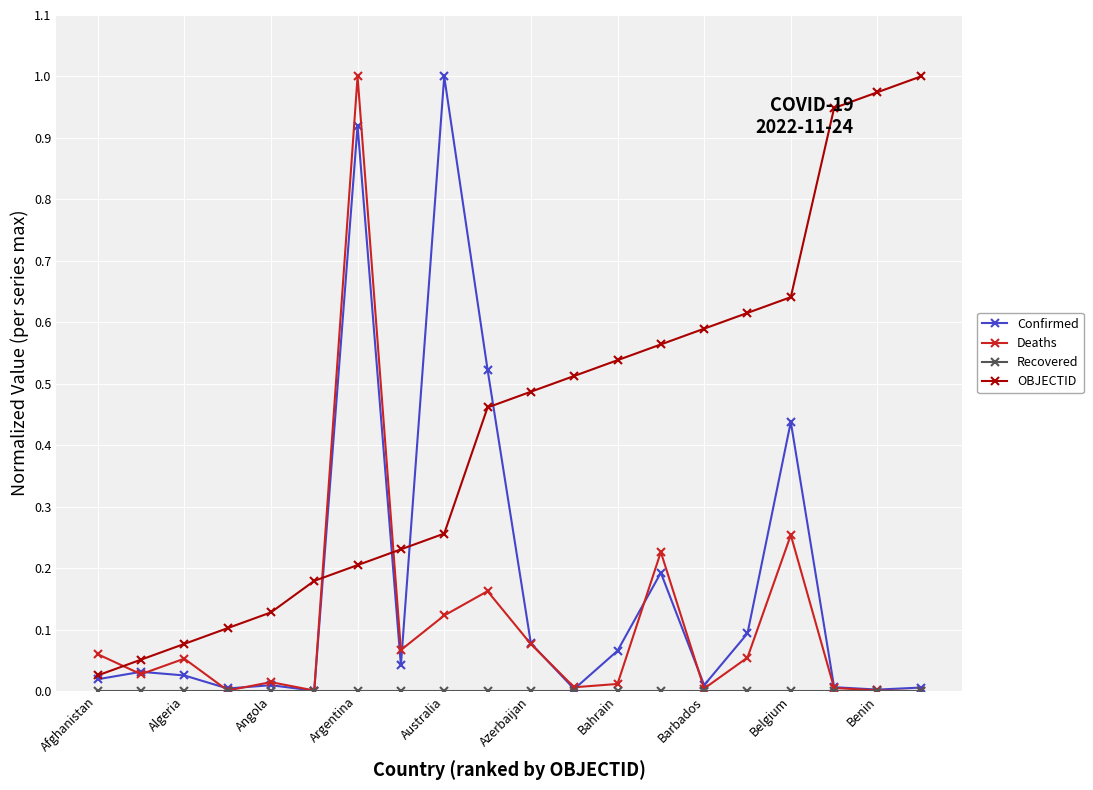

True or false: OBJECTID has more than 1 points higher than both neighbors.

False